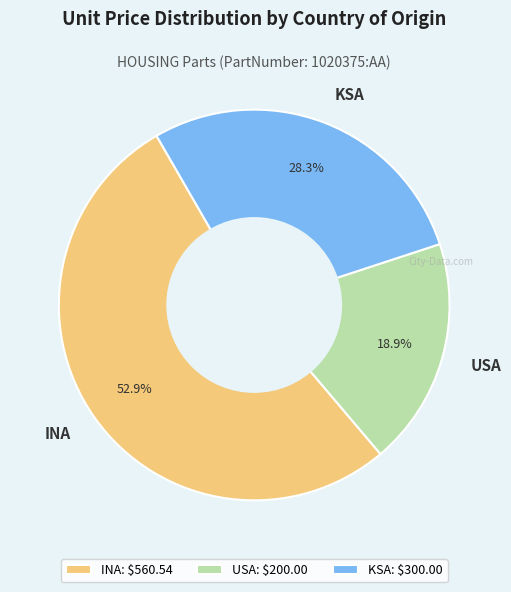

Which category has the biggest portion of the pie?

INA